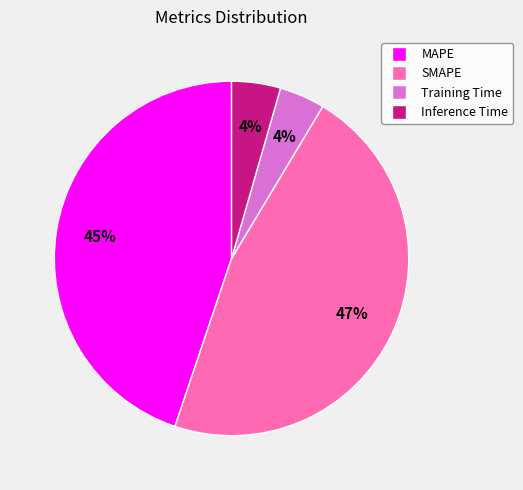

What percentage is the Training Time slice, to the nearest percent?

4%